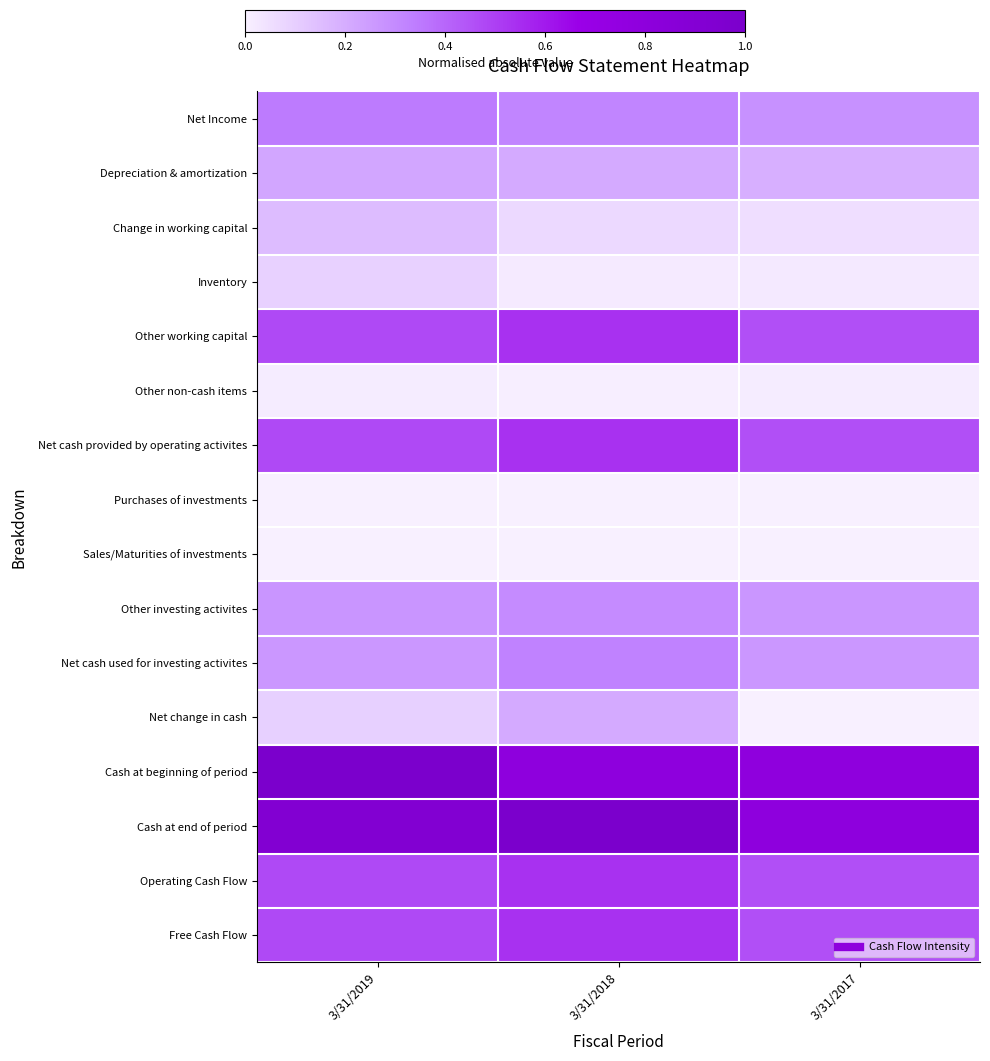

Rank the series by their maximum value, from lowest to highest.

Purchases of investments, Sales/Maturities of investments, Other non-cash items, Inventory, Change in working capital, Net change in cash, Depreciation & amortization, Other investing activites, Net cash used for investing activites, Net Income, Other working capital, Net cash provided by operating activites, Operating Cash Flow, Free Cash Flow, Cash at beginning of period, Cash at end of period